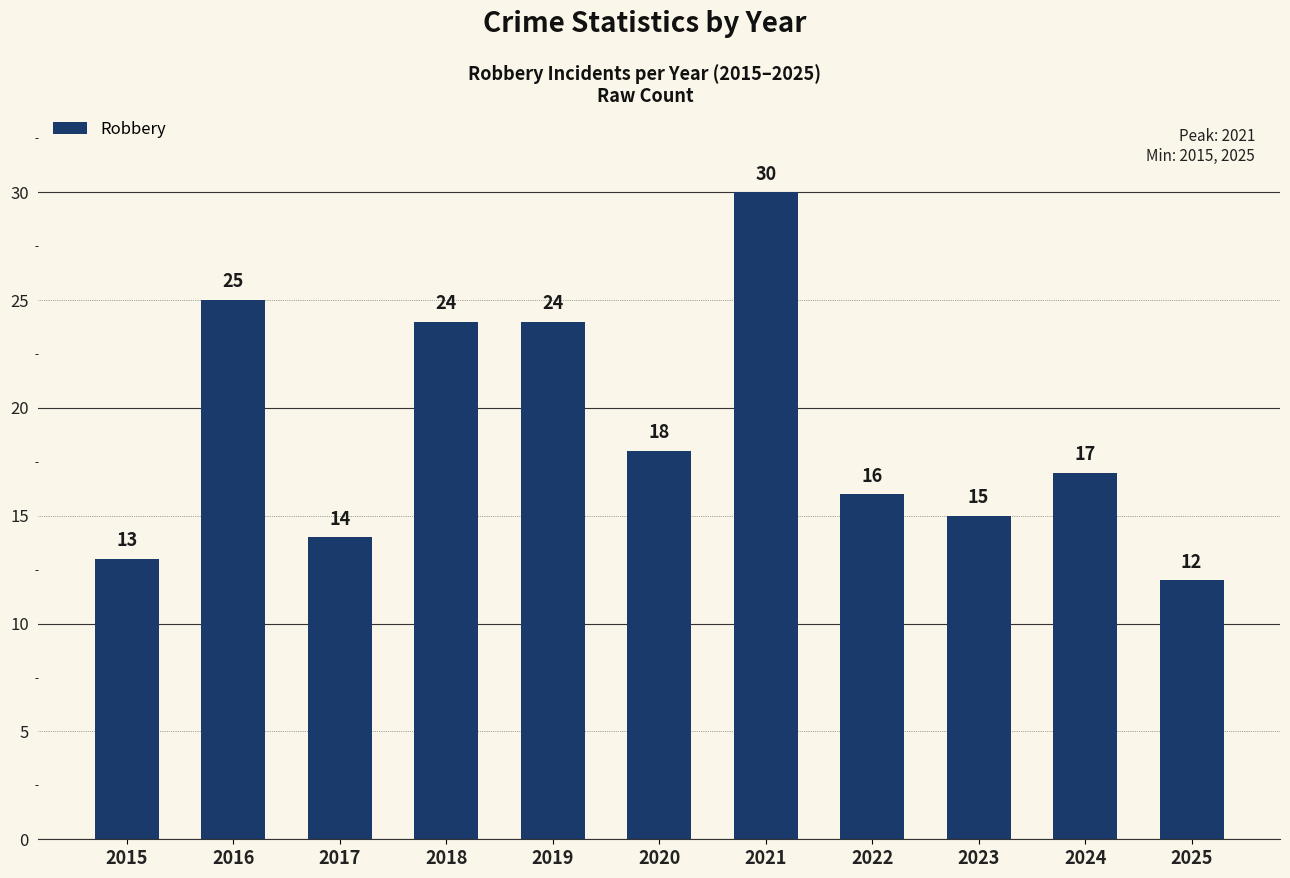

What is the sum of the values at 2015 and 2021?

43